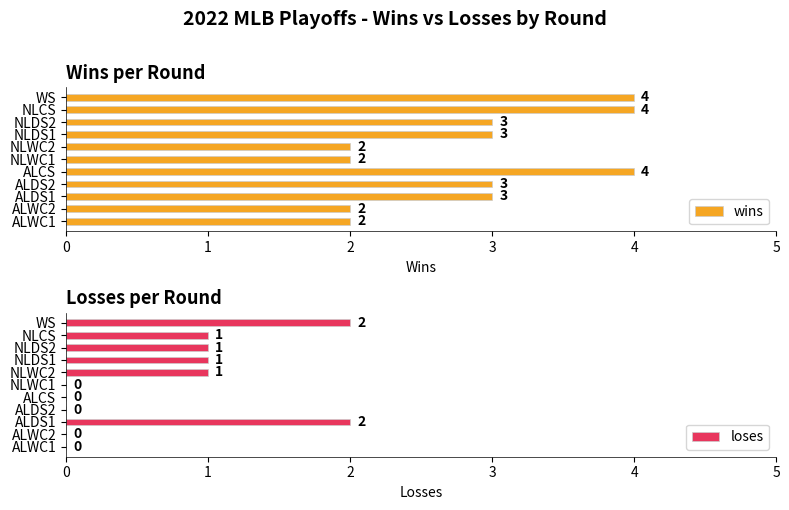

At which label does wins first exceed 3?

4